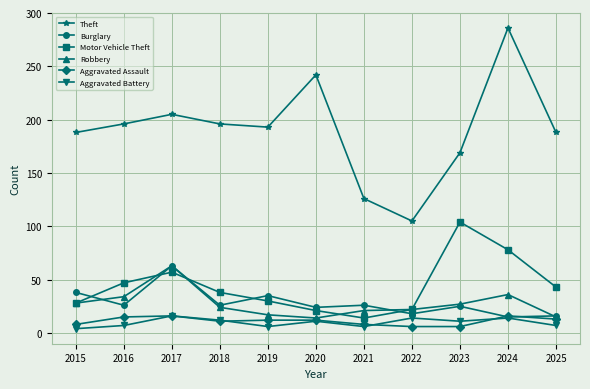

What is the maximum value shown in the chart?

286